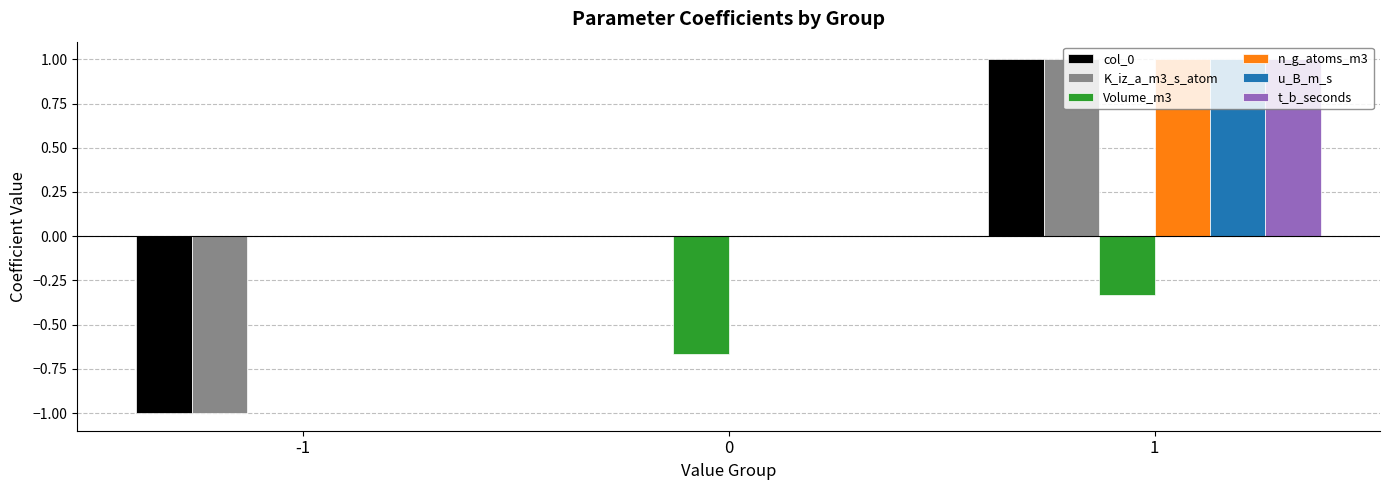

What is the sum of all n_g_atoms_m3 values?

1.0